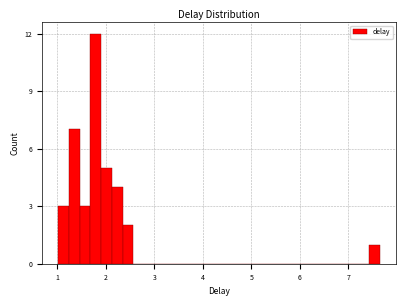

Around what value on the x-axis is the tallest bar? Give the approximate position of its centre, as read against the axis.

1.8